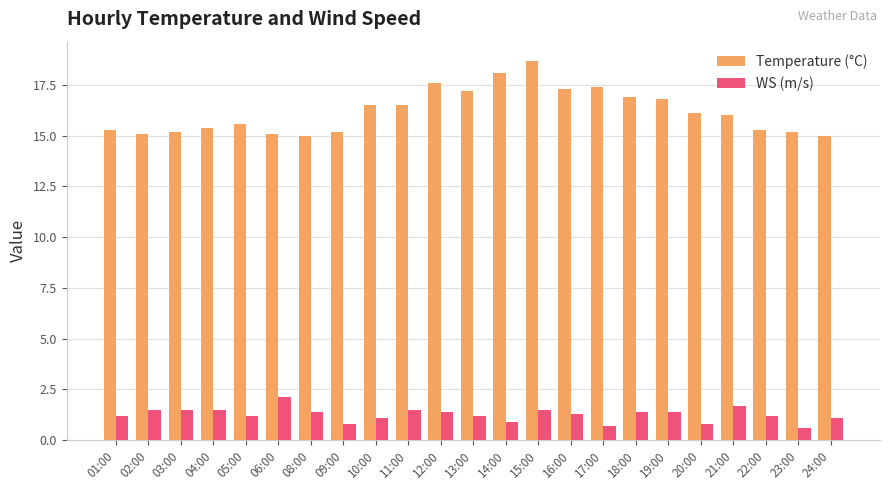

Reading left to right, transcribe all the data shown in this chart.

Temperature (°C): 15.3	15.1	15.2	15.4	15.6	15.1	15.0	15.2	16.5	16.5	17.6	17.2	18.1	18.7	17.3	17.4	16.9	16.8	16.1	16.0	15.3	15.2	15.0
WS (m/s): 1.2	1.5	1.5	1.5	1.2	2.1	1.4	0.8	1.1	1.5	1.4	1.2	0.9	1.5	1.3	0.7	1.4	1.4	0.8	1.7	1.2	0.6	1.1